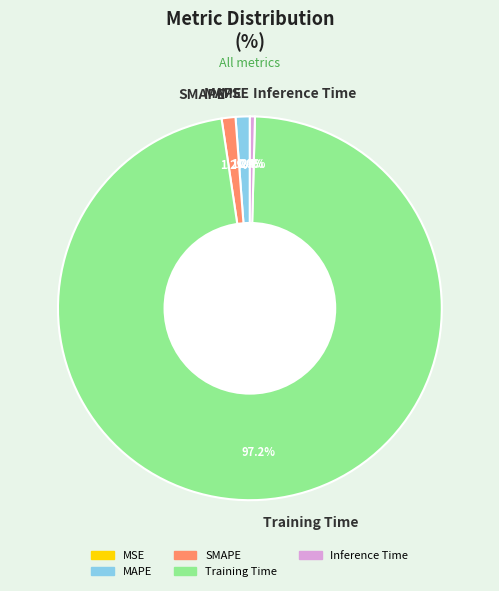

Combined, what portion of the pie is Inference Time and MAPE?

1.6%